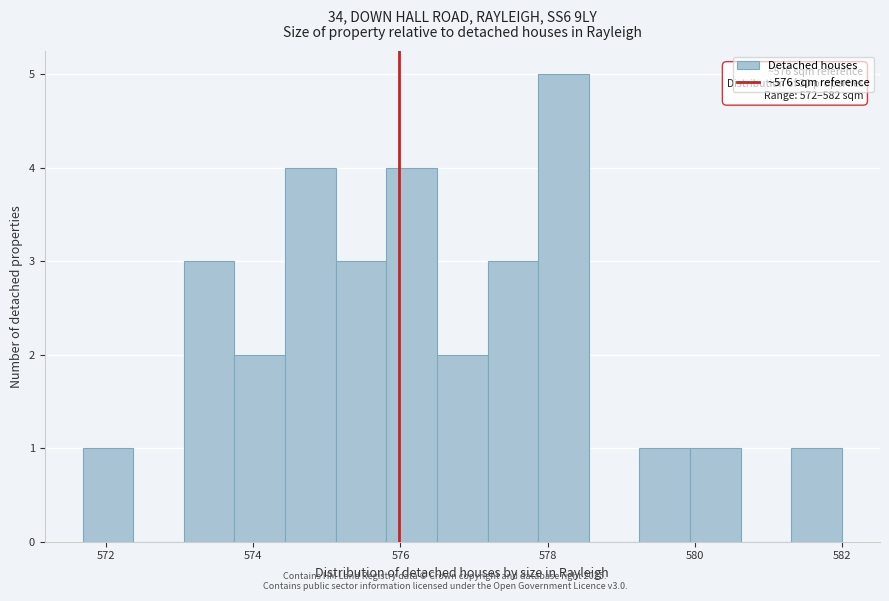

Read against the x-axis, roughly where is the centre of the tallest bar?

578.2